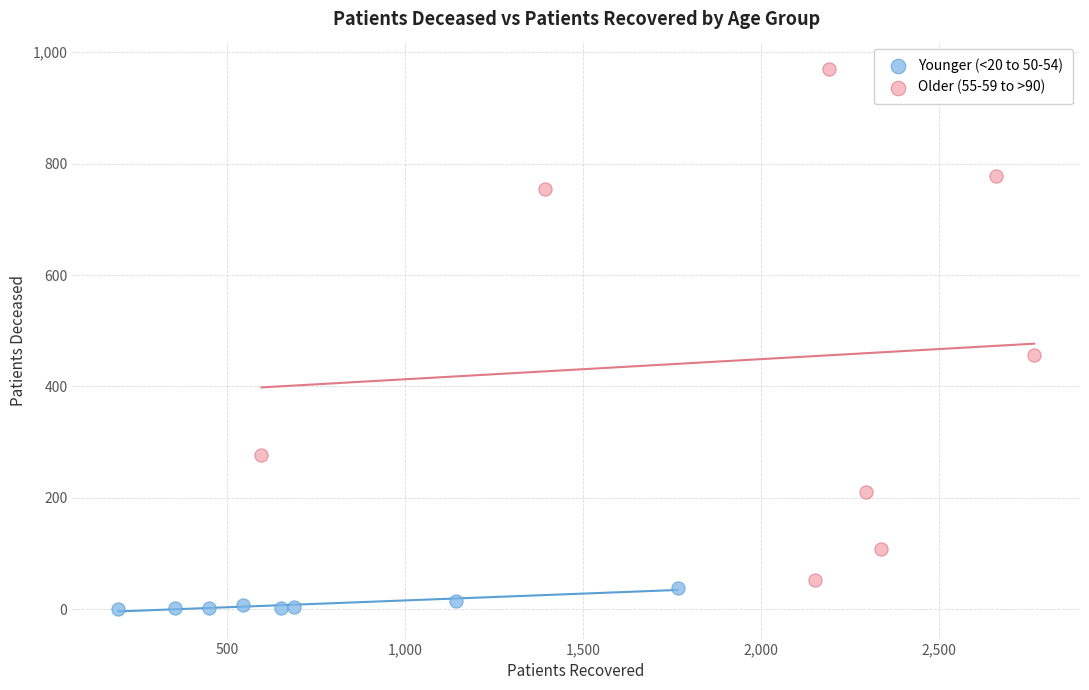

Which series has the largest Y range (max minus min)?

Older (55-59 to >90)